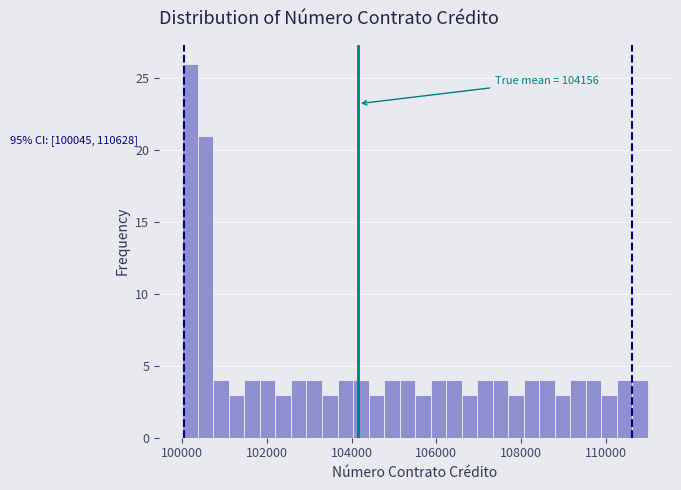

Read against the x-axis, roughly where is the centre of the tallest bar?

100200